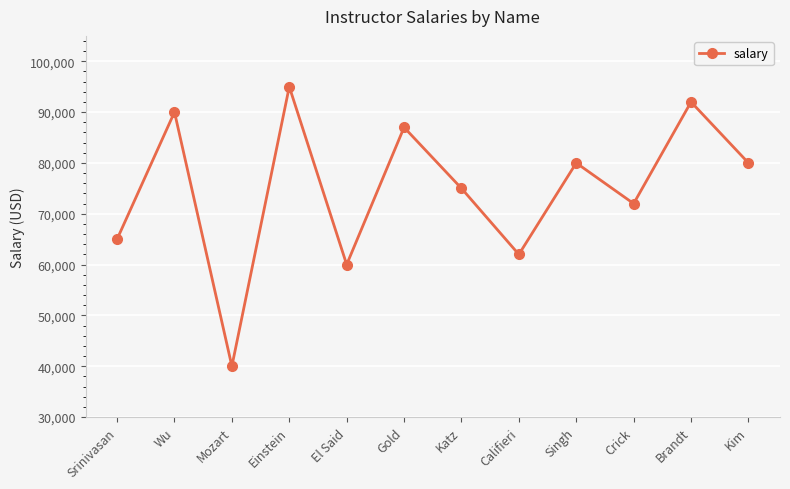

What is the average value?

74833